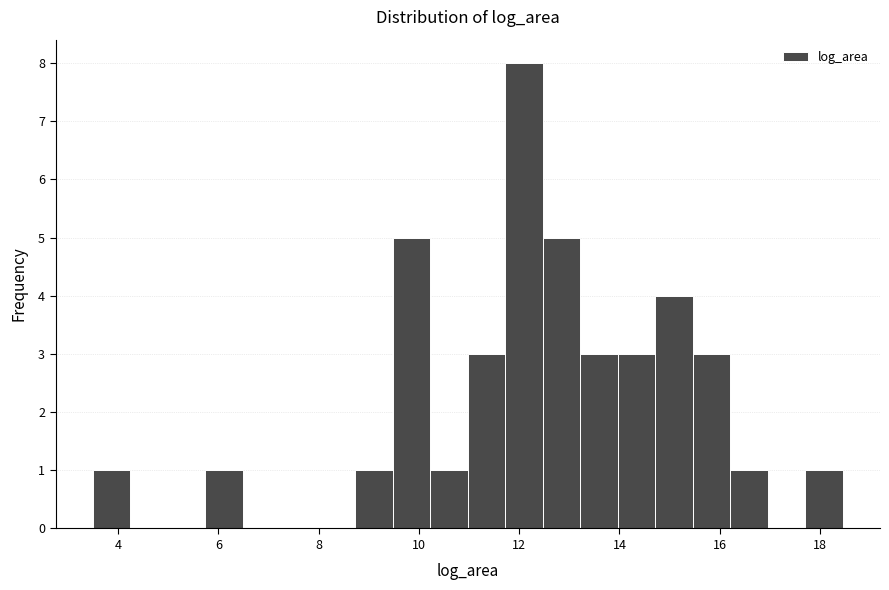

Around what value on the x-axis is the tallest bar? Give the approximate position of its centre, as read against the axis.

12.0